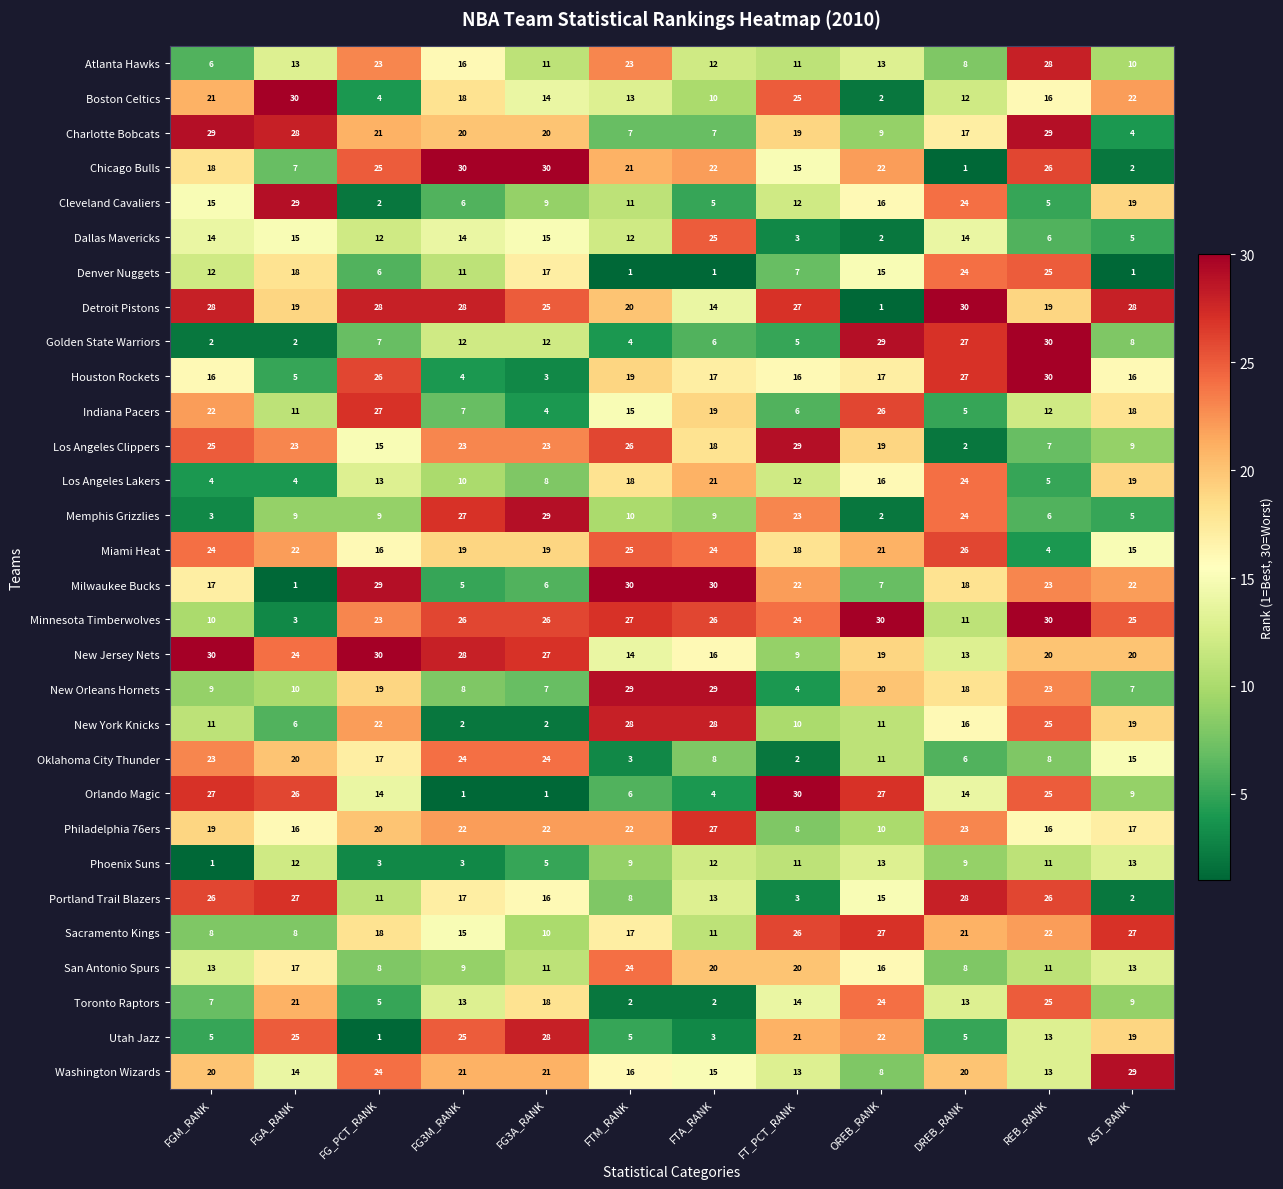

What is the sum of the Denver Nuggets values at FGA_RANK and FG3A_RANK?

35